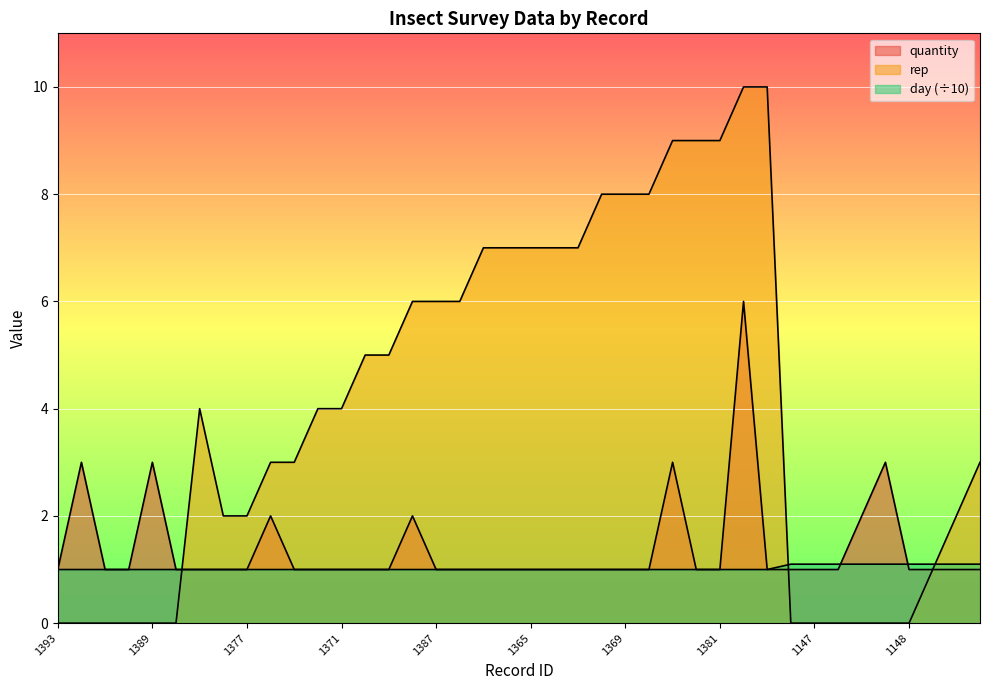

What is the difference between the maximum and second lowest values in the rep series?

10.0